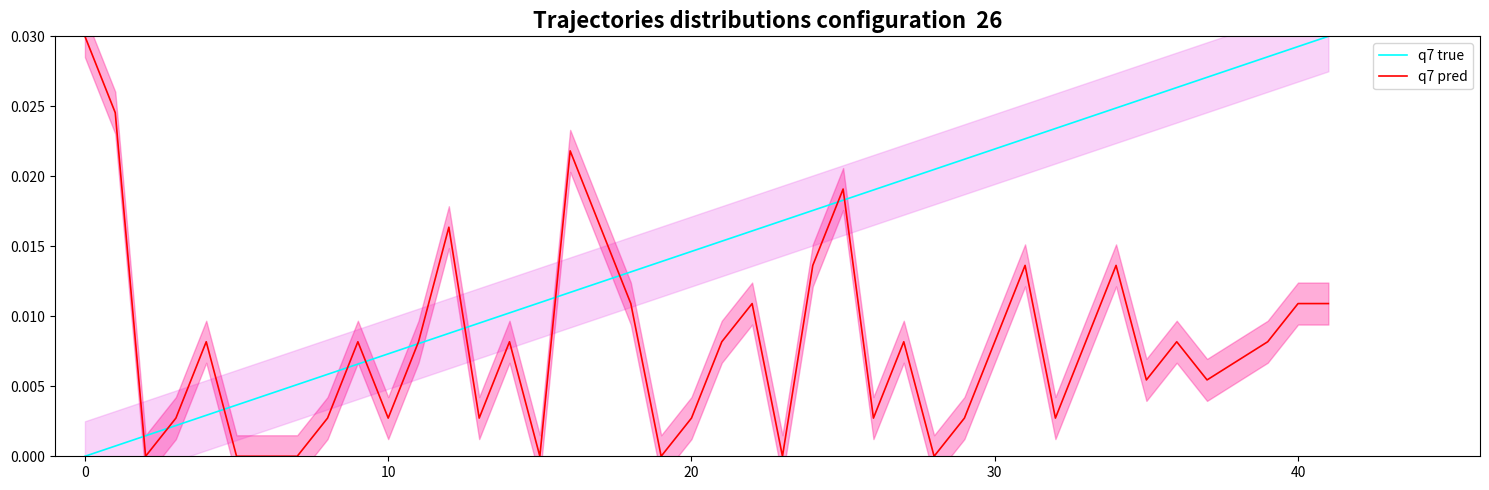

Which series has the largest range (max minus min)?

q7 true